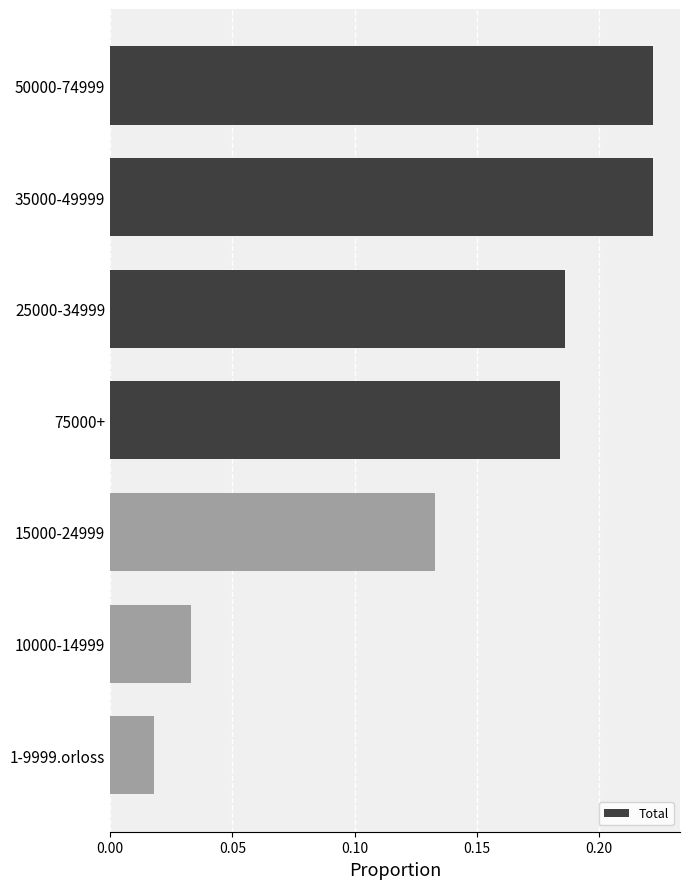

What is the sum of the values at 50000-74999 and 15000-24999?

0.4